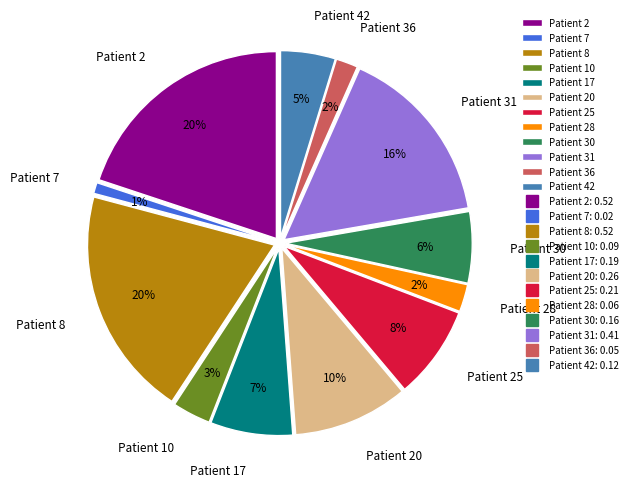

How many slices are in this pie chart?

12